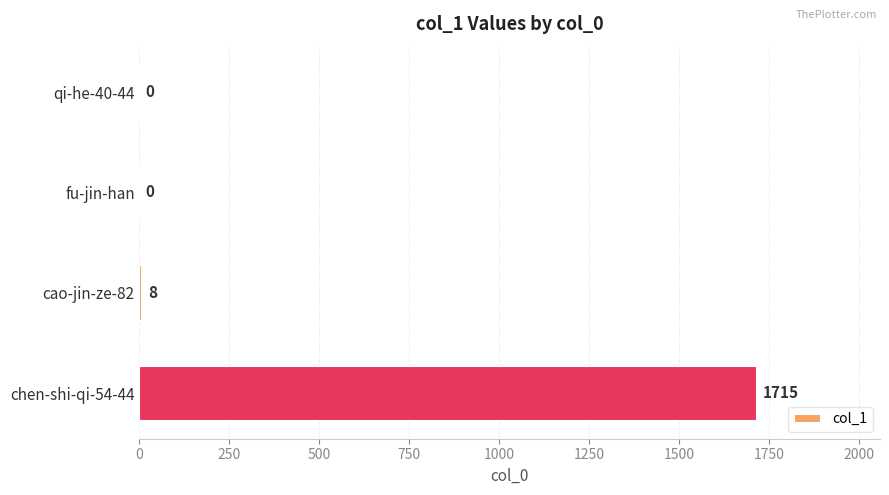

The value at chen-shi-qi-54-44 is 1715. True or false?

True